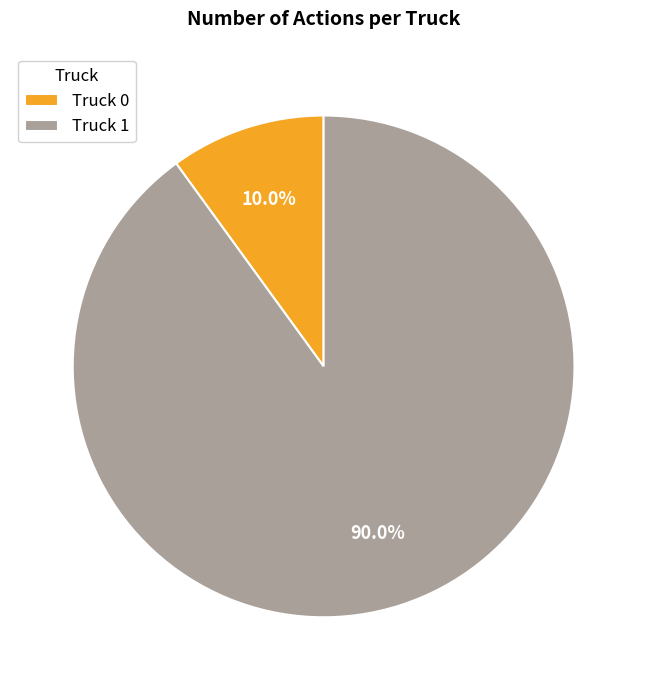

How many slices are in this pie chart?

2